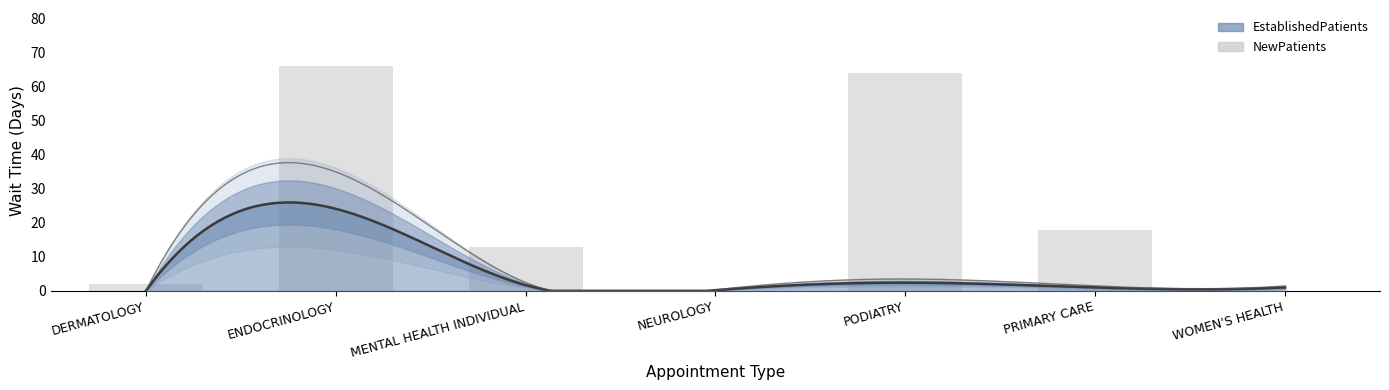

Approximately how many times larger is the value at PODIATRY compared to DERMATOLOGY?

33.7